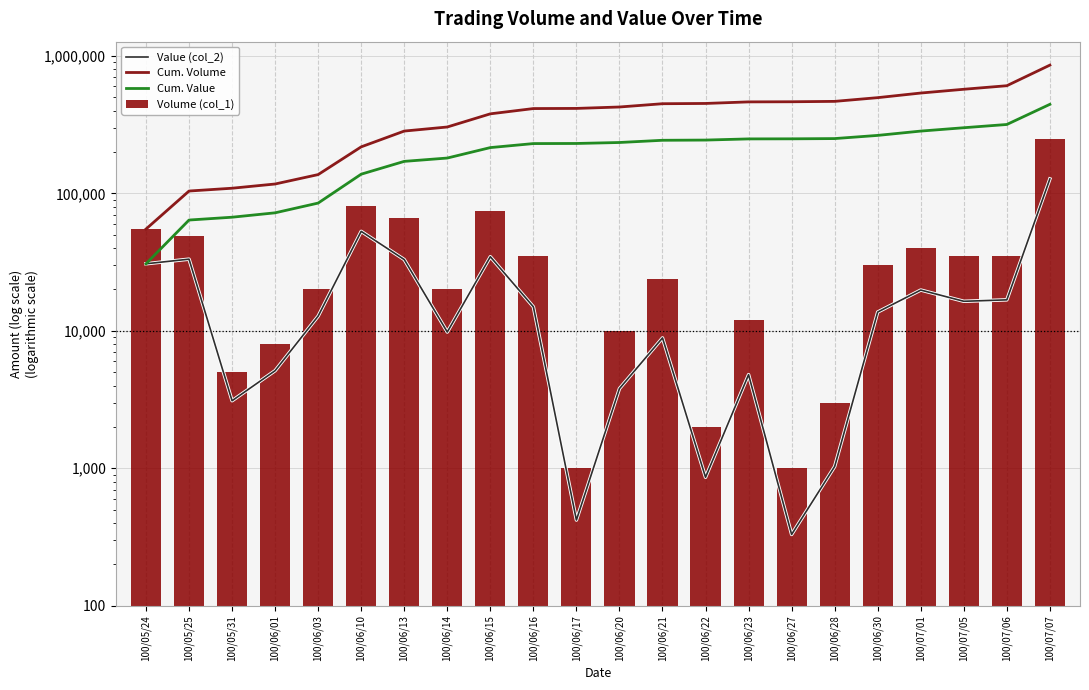

The value of Cum. Value at 100/06/20 is 234490. True or false?

True